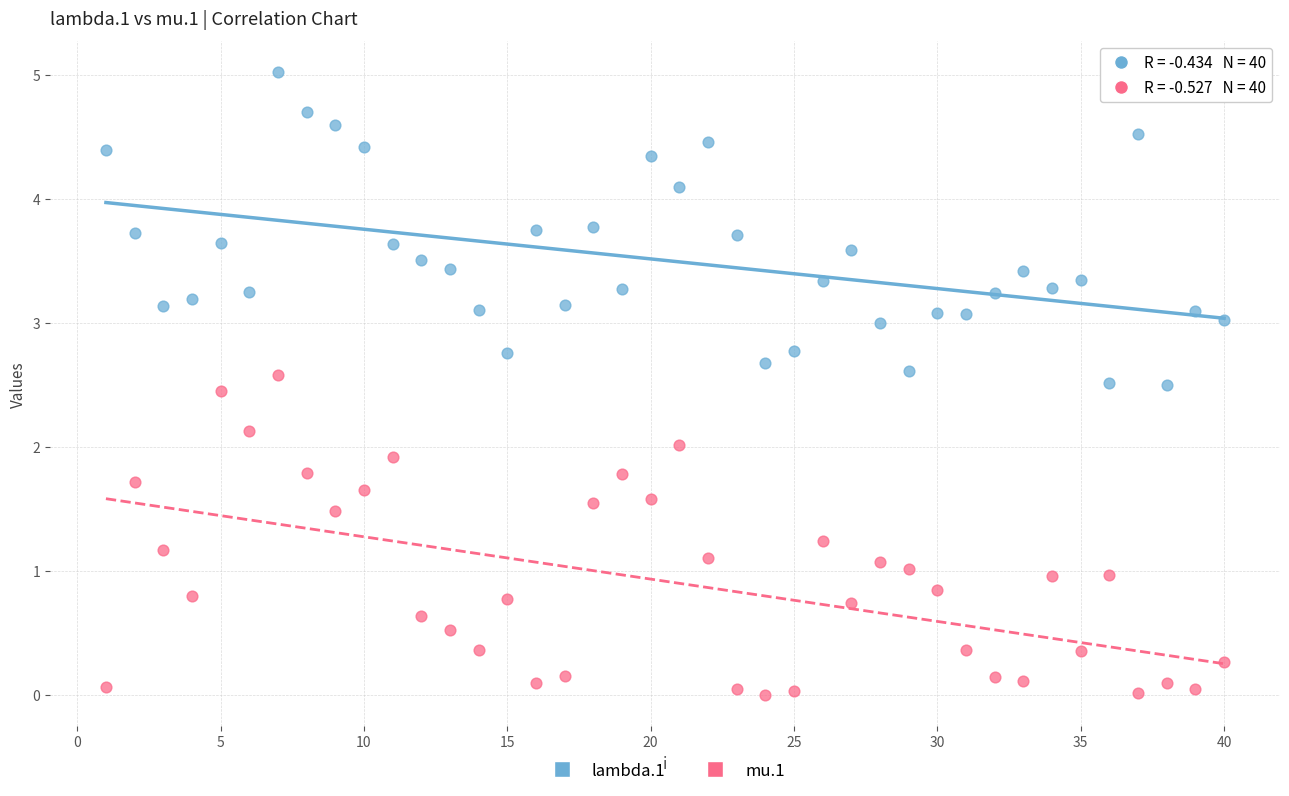

What is the X range (max minus min) for the scatter plot?

39.0